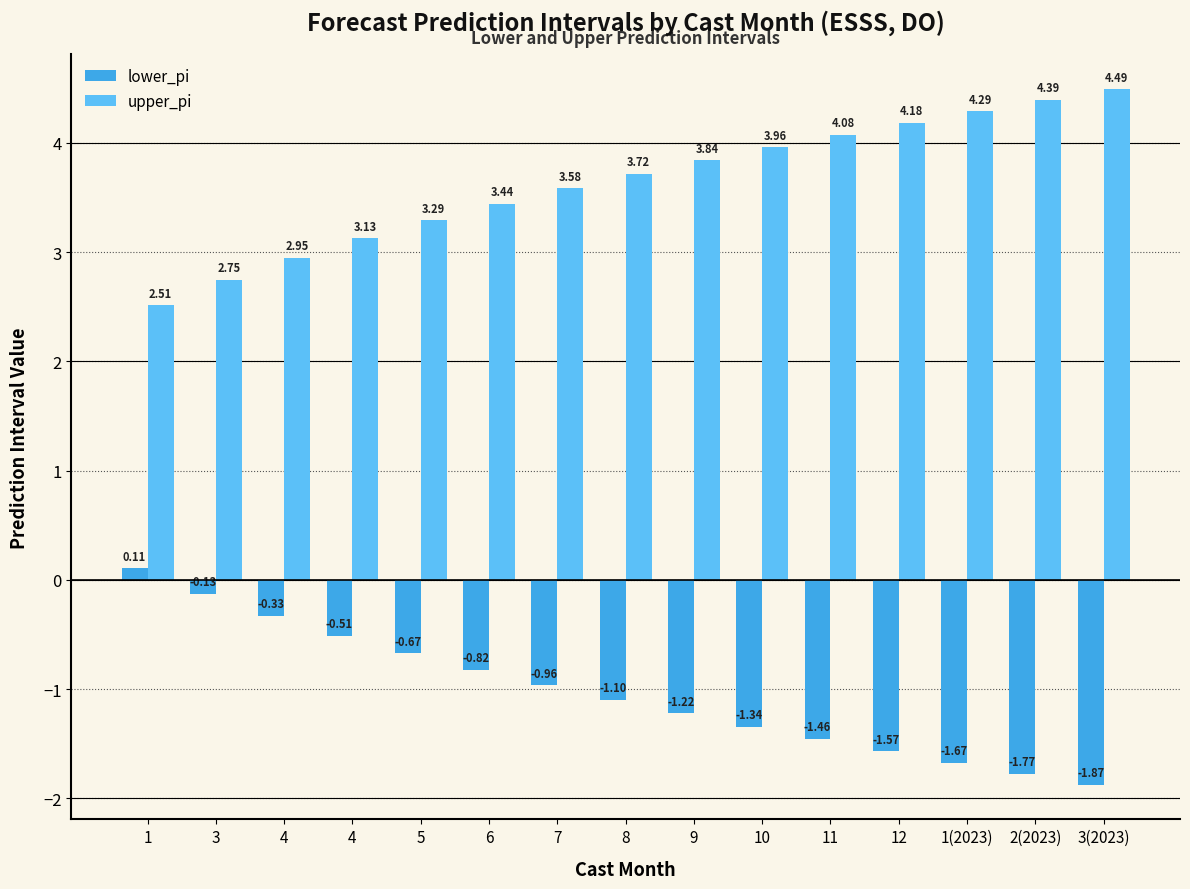

At which label does upper_pi reach its minimum?

1